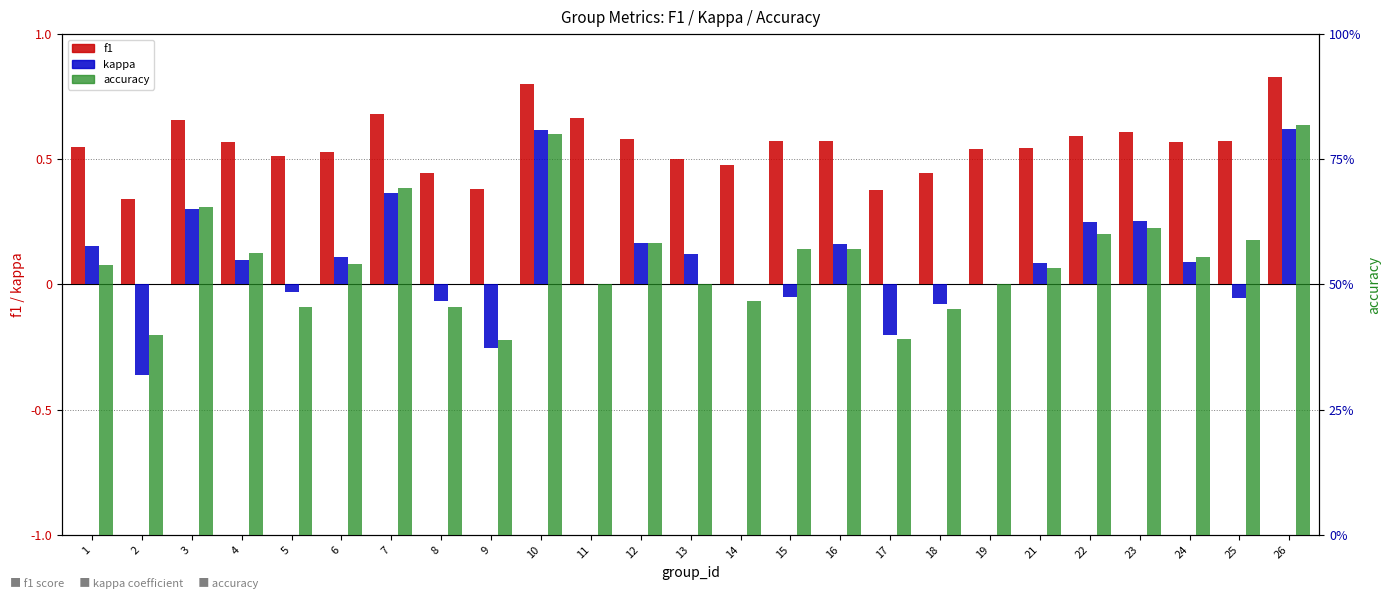

Does the chart contain any negative values?

Yes